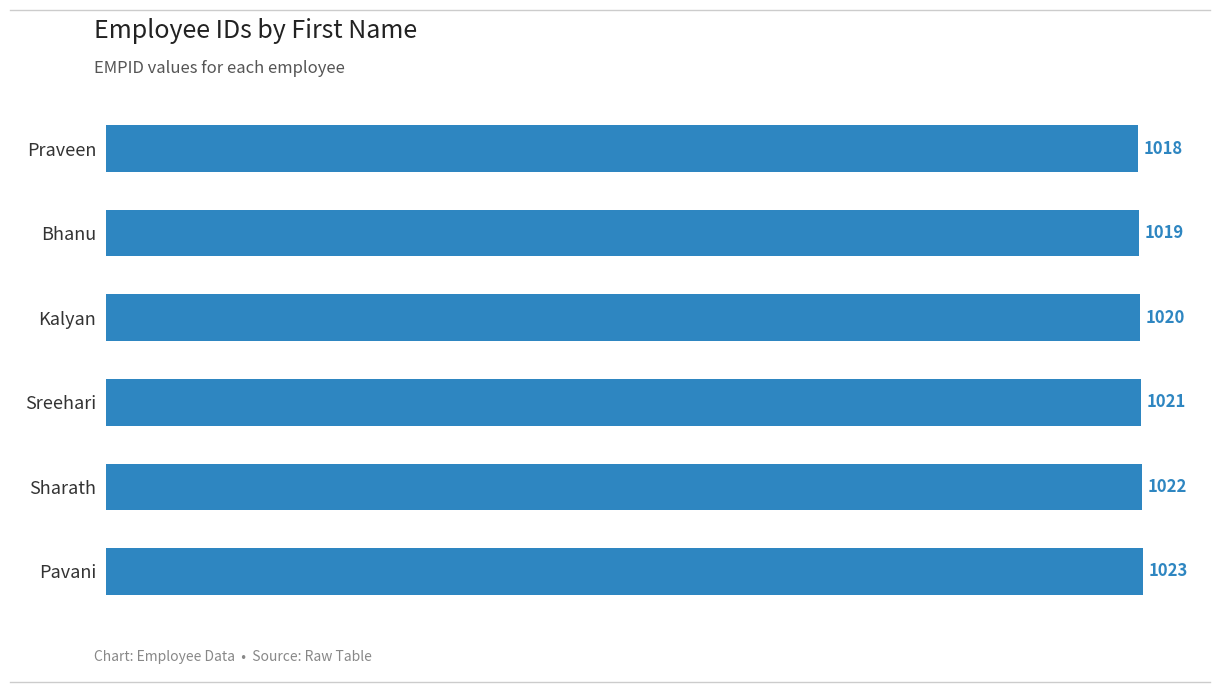

How many data points are less than 1021?

3